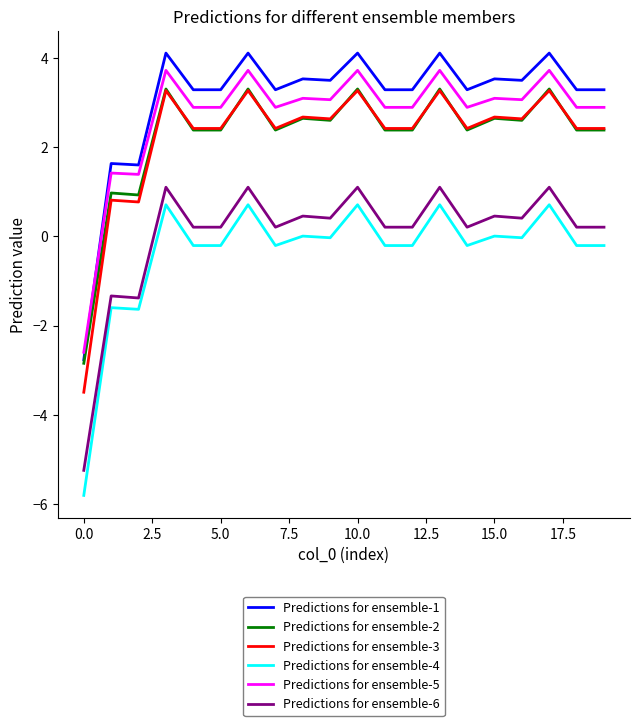

True or false: Predictions for ensemble-3 and Predictions for ensemble-4 cross at least once.

False